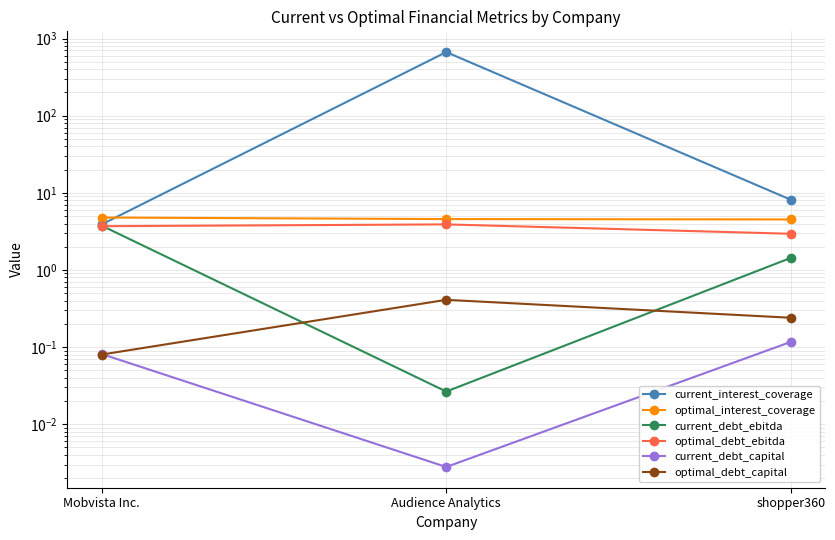

At which label does optimal_debt_ebitda reach its peak?

Audience Analytics